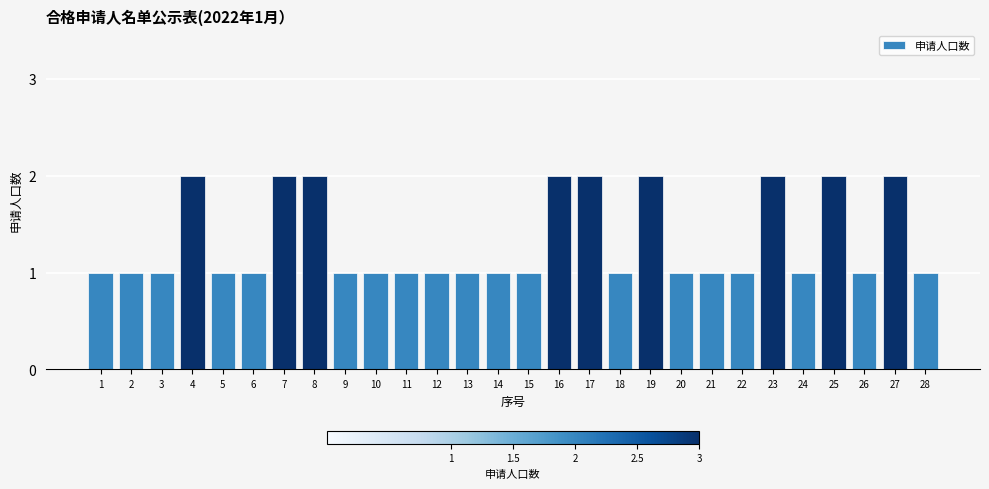

How many values are between 1 and 2?

28